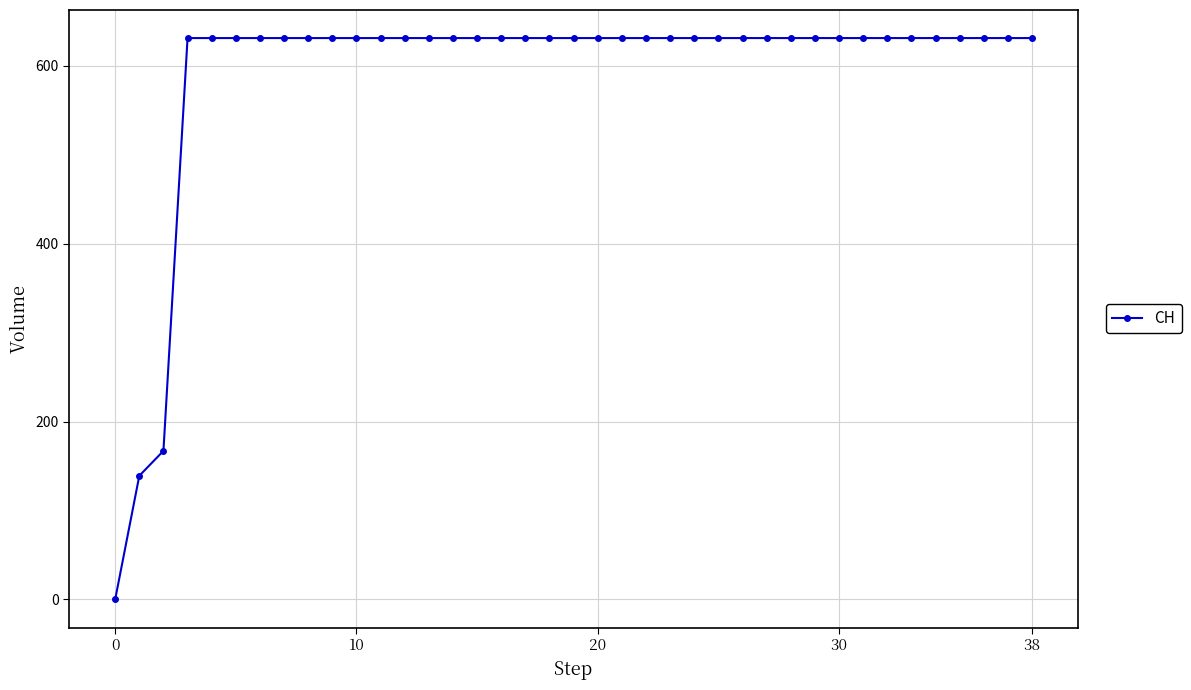

What is the sum of all values?

23022